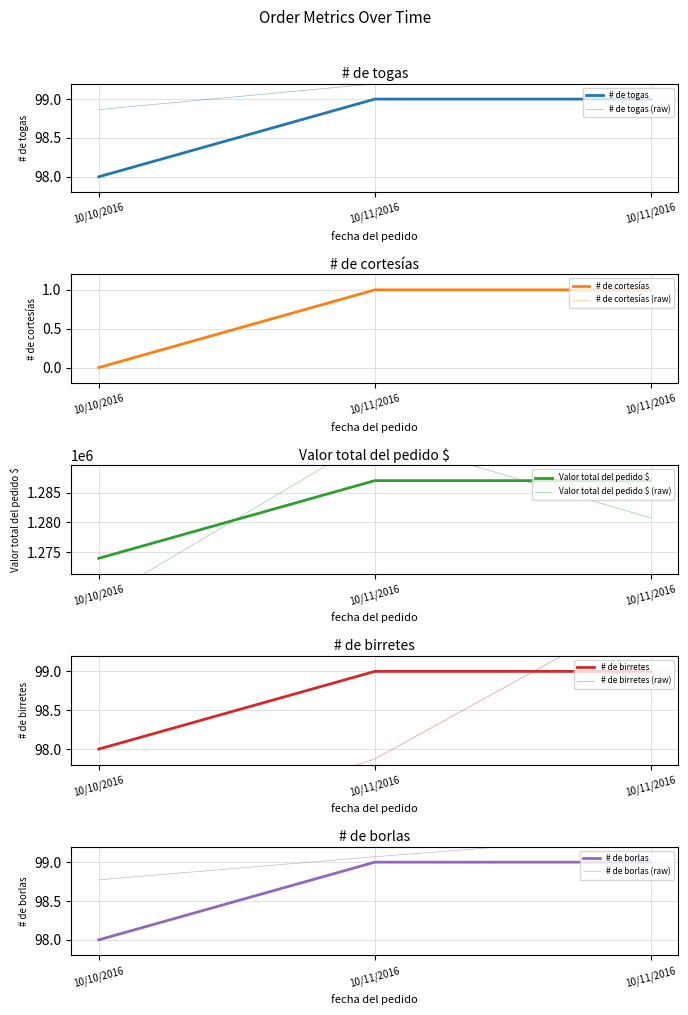

What is the lowest value of the Valor total del pedido $ series?

1274000